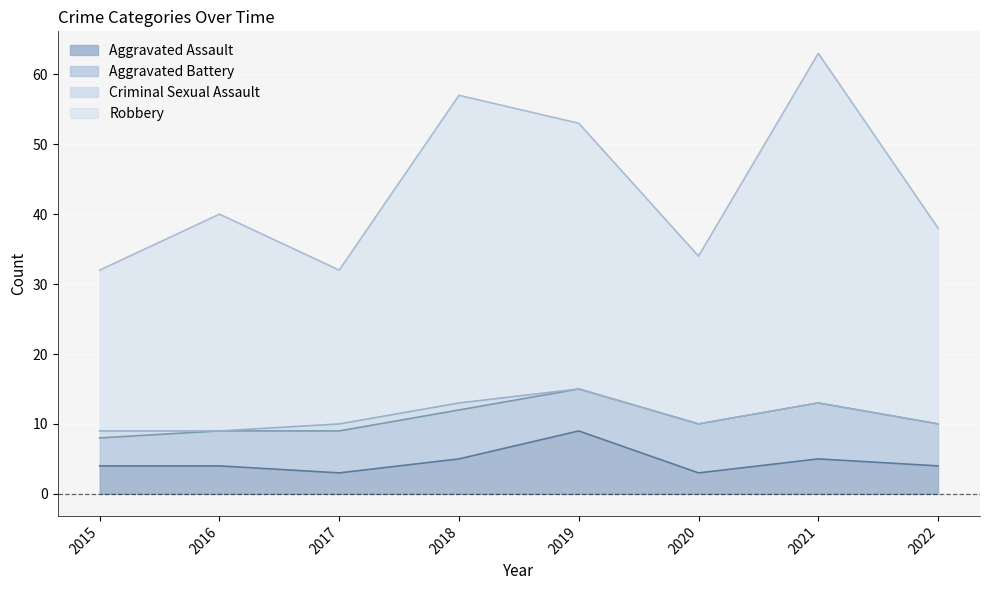

True or false: Aggravated Assault and Robbery intersect in this chart.

False